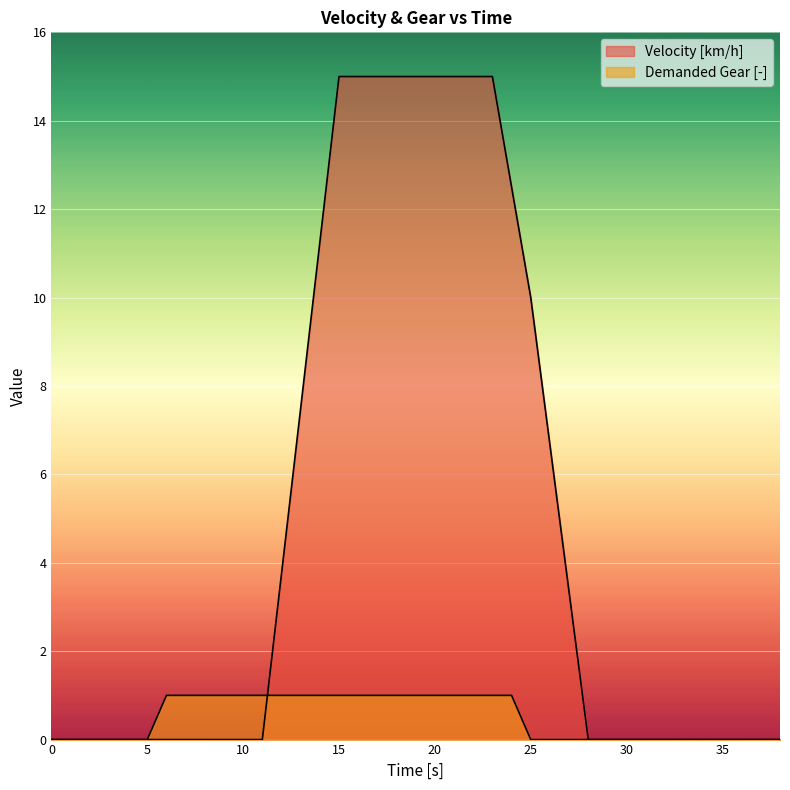

Reading left to right, list all the values displayed in this chart.

Velocity [km/h]: 0=0.0	1=0.0	2=0.0	3=0.0	4=0.0	5=0.0	6=0.0	7=0.0	8=0.0	9=0.0	10=0.0	11=0.0	12=3.8	13=7.5	14=11.2	15=15.0	16=15.0	17=15.0	18=15.0	19=15.0	20=15.0	21=15.0	22=15.0	23=15.0	24=12.5	25=10.0	26=6.7	27=3.3	28=0.0	29=0.0	30=0.0	31=0.0	32=0.0	33=0.0	34=0.0	35=0.0	36=0.0	37=0.0	38=0.0
Demanded Gear [-]: 0=0.0	1=0.0	2=0.0	3=0.0	4=0.0	5=0.0	6=1.0	7=1.0	8=1.0	9=1.0	10=1.0	11=1.0	12=1.0	13=1.0	14=1.0	15=1.0	16=1.0	17=1.0	18=1.0	19=1.0	20=1.0	21=1.0	22=1.0	23=1.0	24=1.0	25=0.0	26=0.0	27=0.0	28=0.0	29=0.0	30=0.0	31=0.0	32=0.0	33=0.0	34=0.0	35=0.0	36=0.0	37=0.0	38=0.0